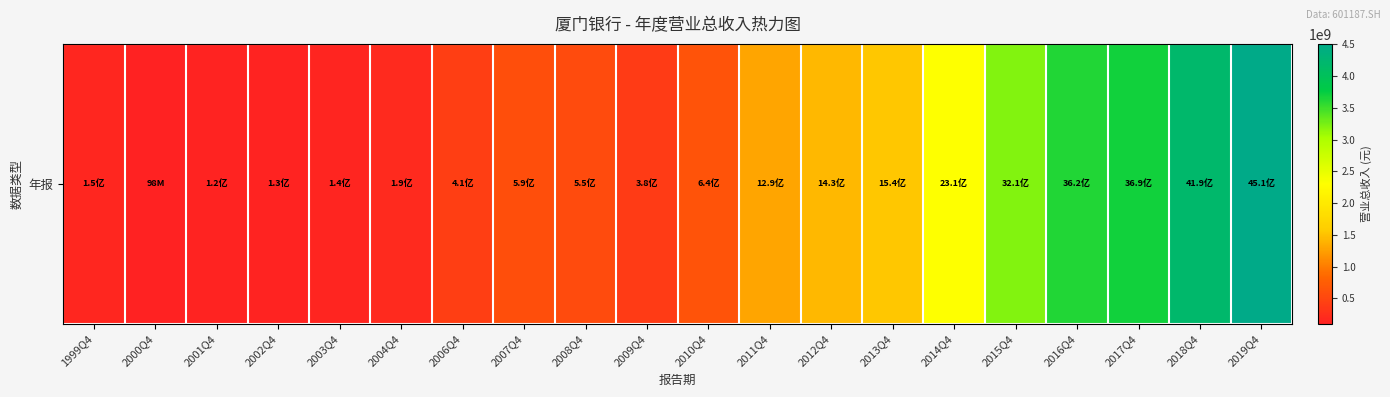

List the labels in order of value, largest first.

2019Q4, 2018Q4, 2017Q4, 2016Q4, 2015Q4, 2014Q4, 2013Q4, 2012Q4, 2011Q4, 2010Q4, 2007Q4, 2008Q4, 2006Q4, 2009Q4, 2004Q4, 1999Q4, 2003Q4, 2002Q4, 2001Q4, 2000Q4